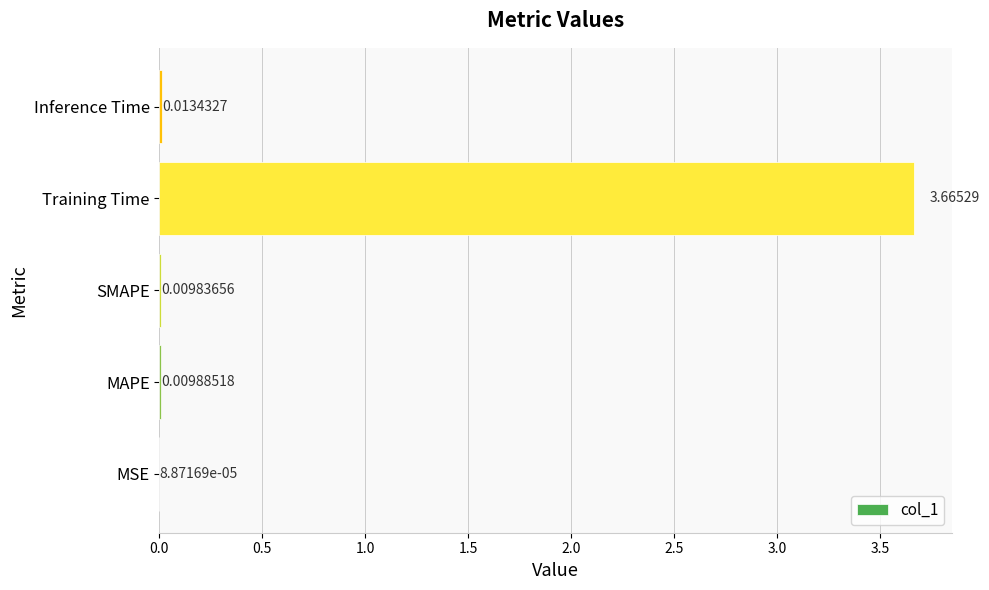

At which label is the value closest to 1?

Inference Time